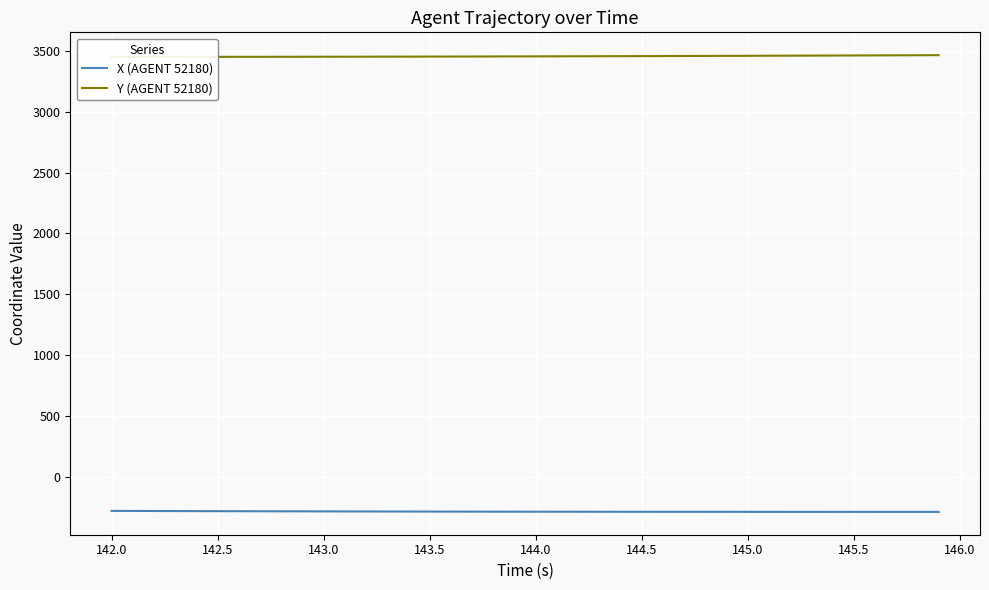

True or false: X (AGENT 52180) has a value of -287.1 at 143.5.

True